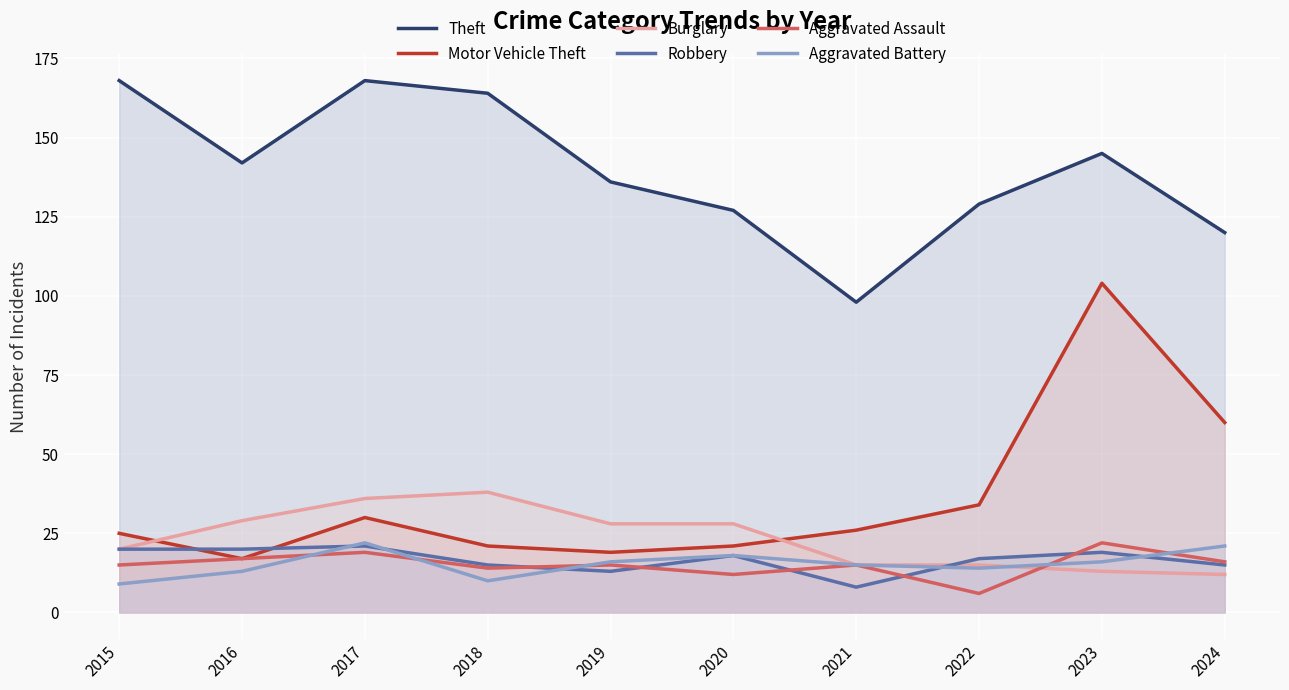

Is it true that Aggravated Assault equals 6 at 2020?

False